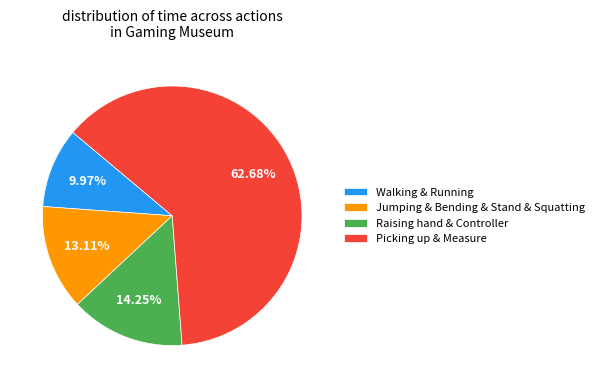

Which has a higher value, Picking up & Measure or Walking & Running?

Picking up & Measure